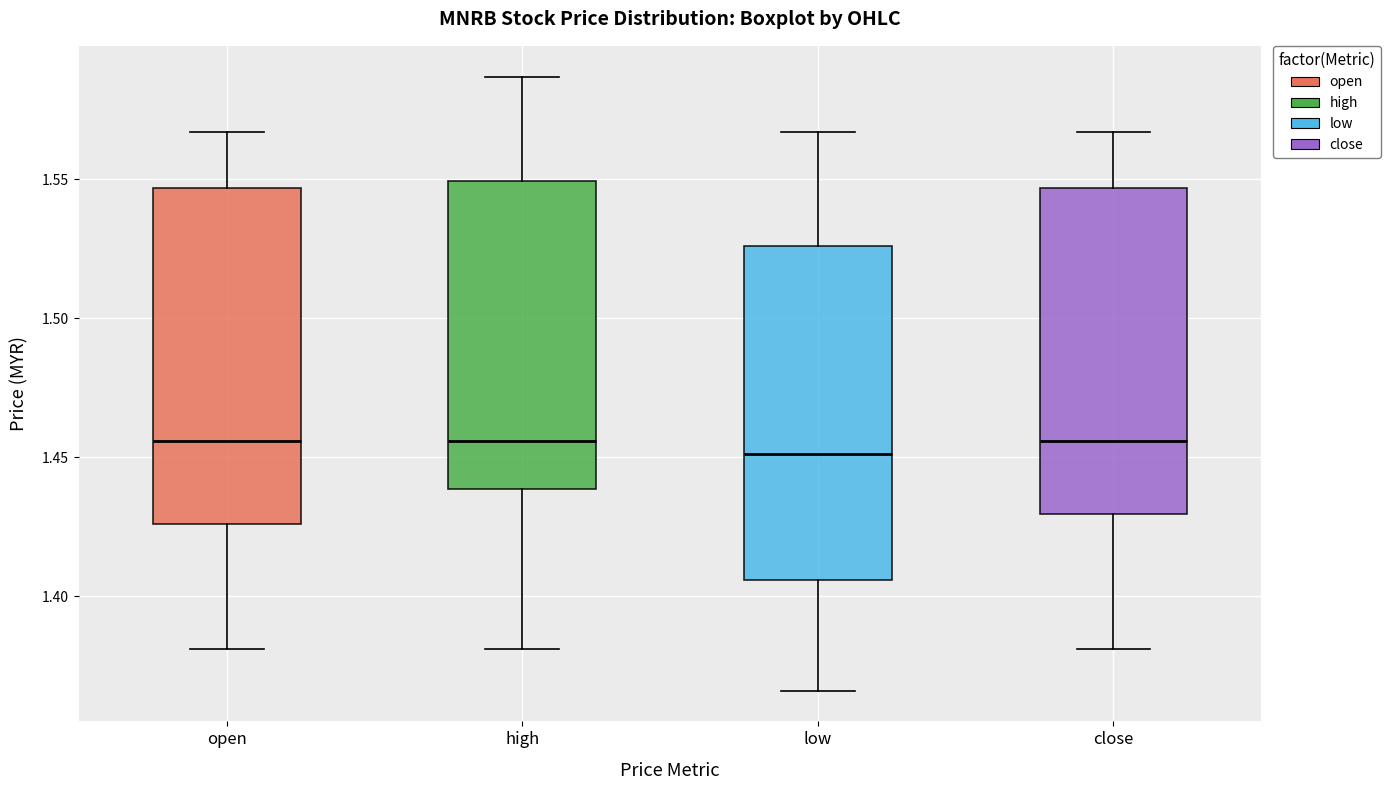

Reading left to right, read every box against the y-axis: the position of its median line, the range the box covers, and the ends of its whiskers. The values are not printed on the chart, so give them approximately, as read against the axis.

open: median 1.455, box 1.425 to 1.545, whiskers 1.380 to 1.565
high: median 1.455, box 1.440 to 1.550, whiskers 1.380 to 1.585
low: median 1.450, box 1.405 to 1.525, whiskers 1.365 to 1.565
close: median 1.455, box 1.430 to 1.545, whiskers 1.380 to 1.565